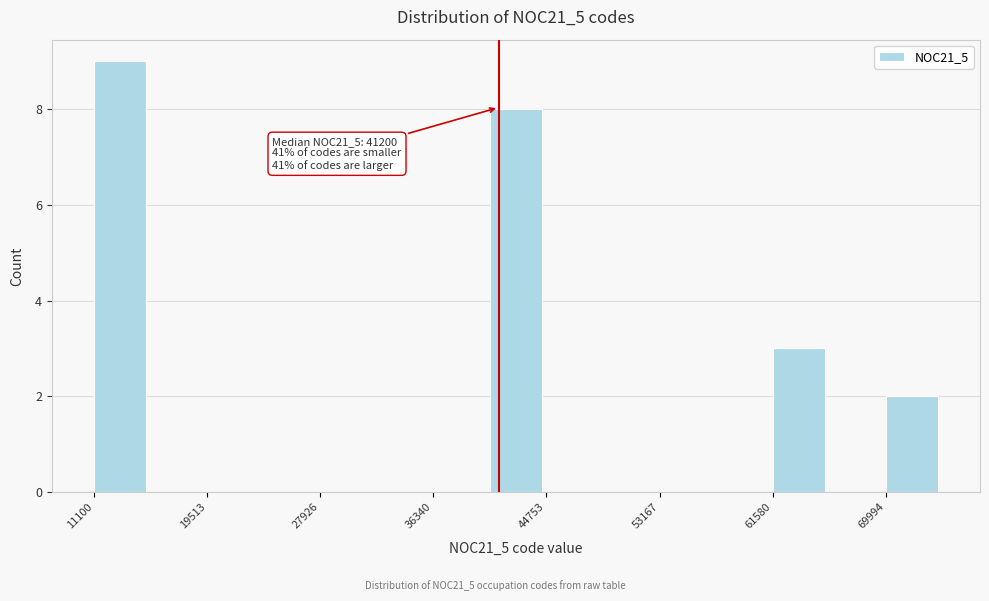

Over which range of the x-axis is the bar tallest?

11000 to 15000